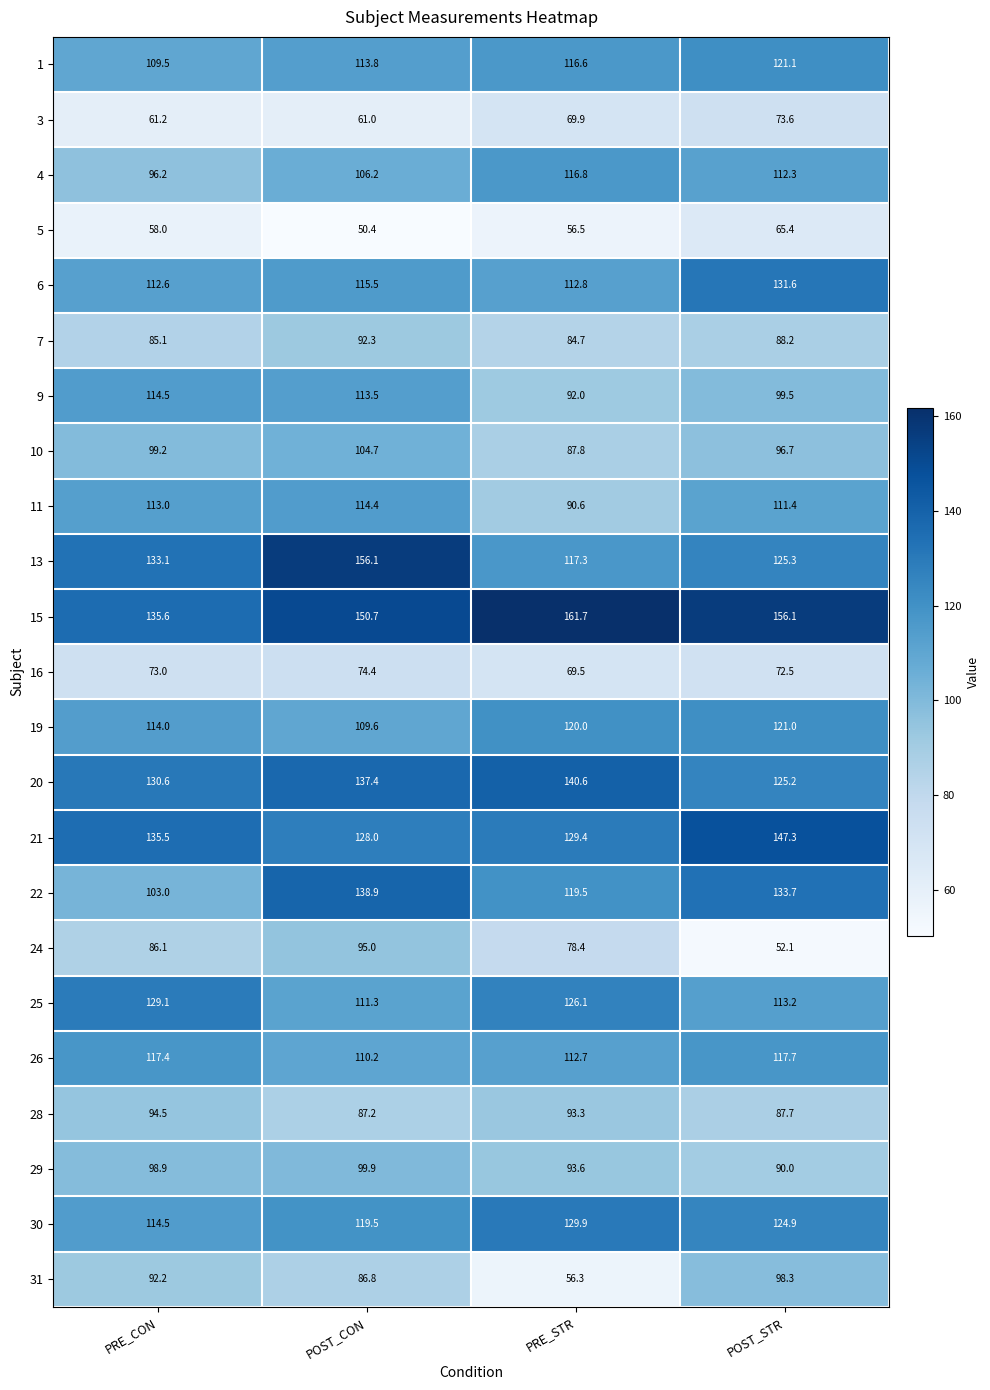

What is the average value of the 6 series?

118.1